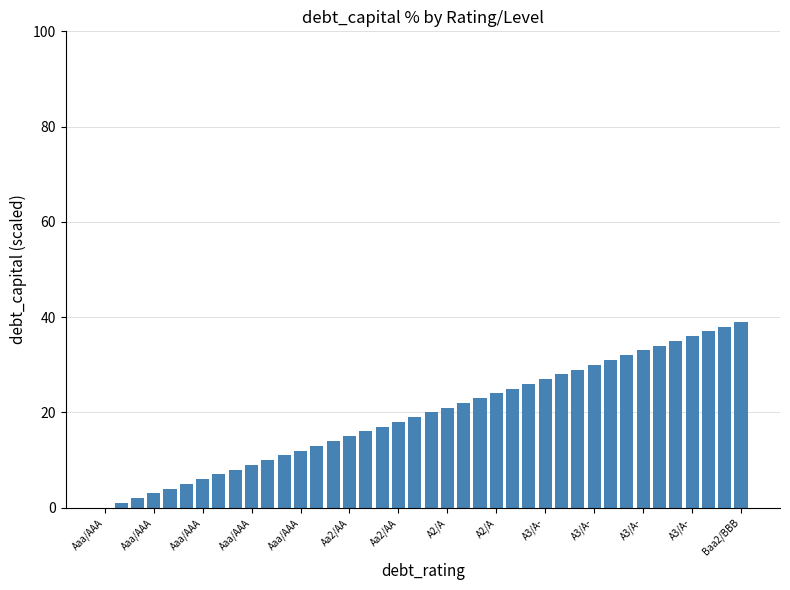

What is the greatest value displayed?

39.0